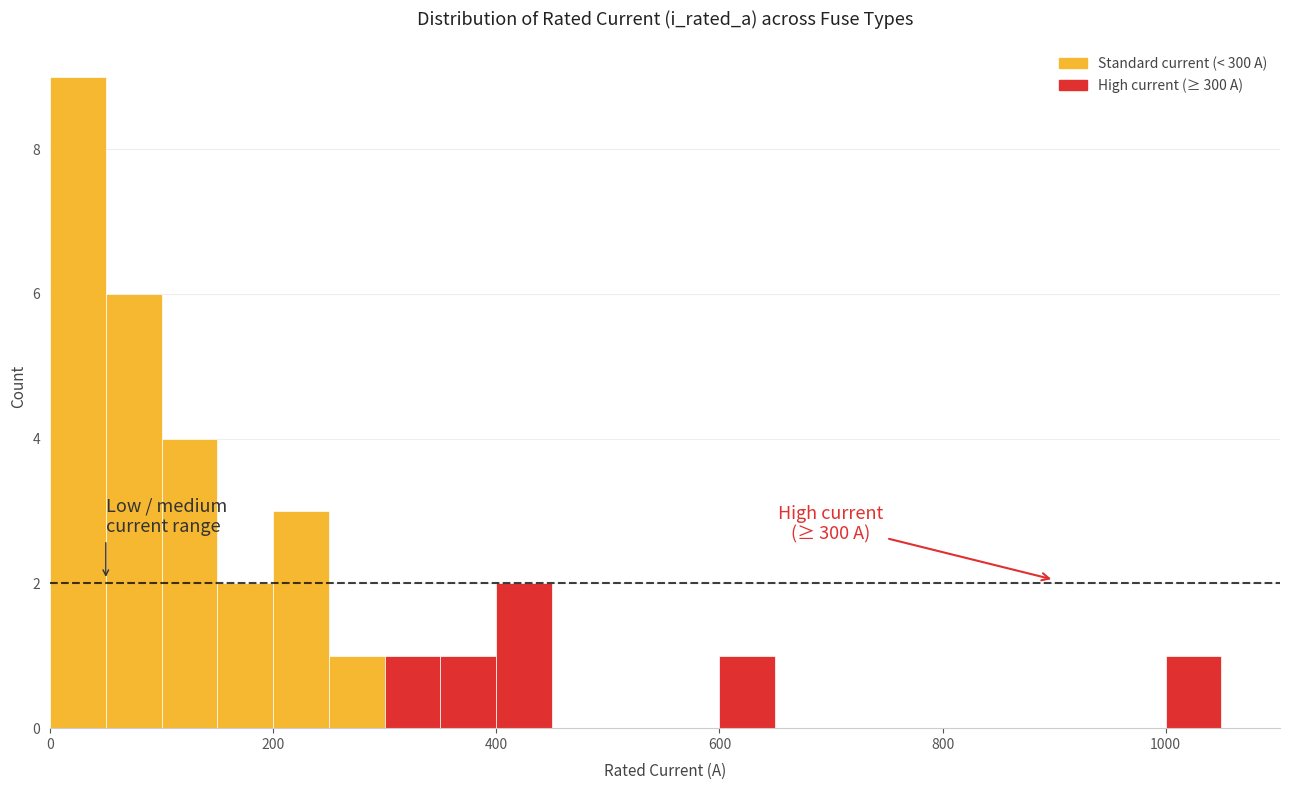

Around what value on the x-axis is the tallest bar? Give the approximate position of its centre, as read against the axis.

20